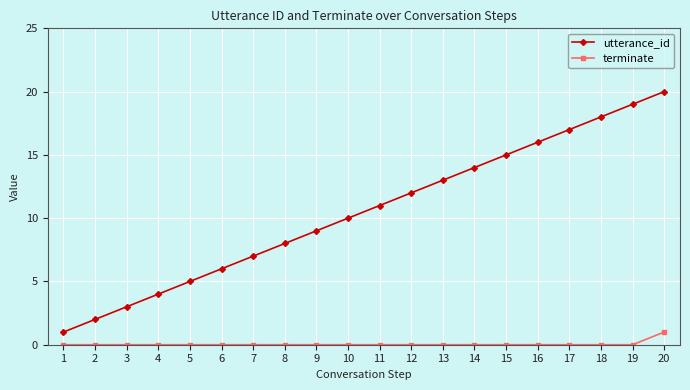

At which category is the sum across all series the highest?

20